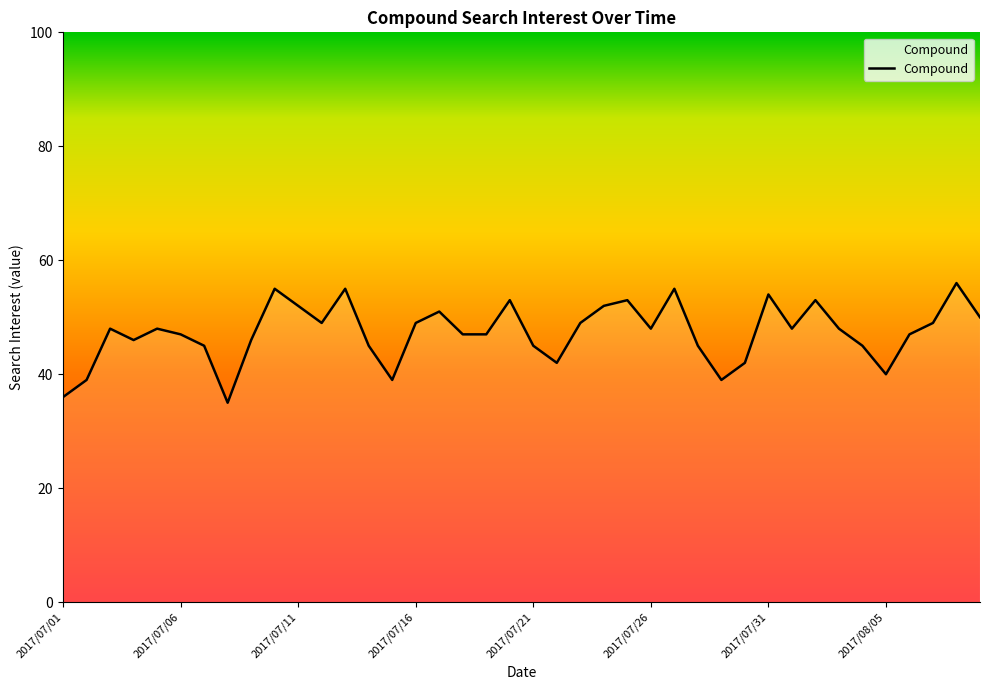

What is the smallest value displayed?

35